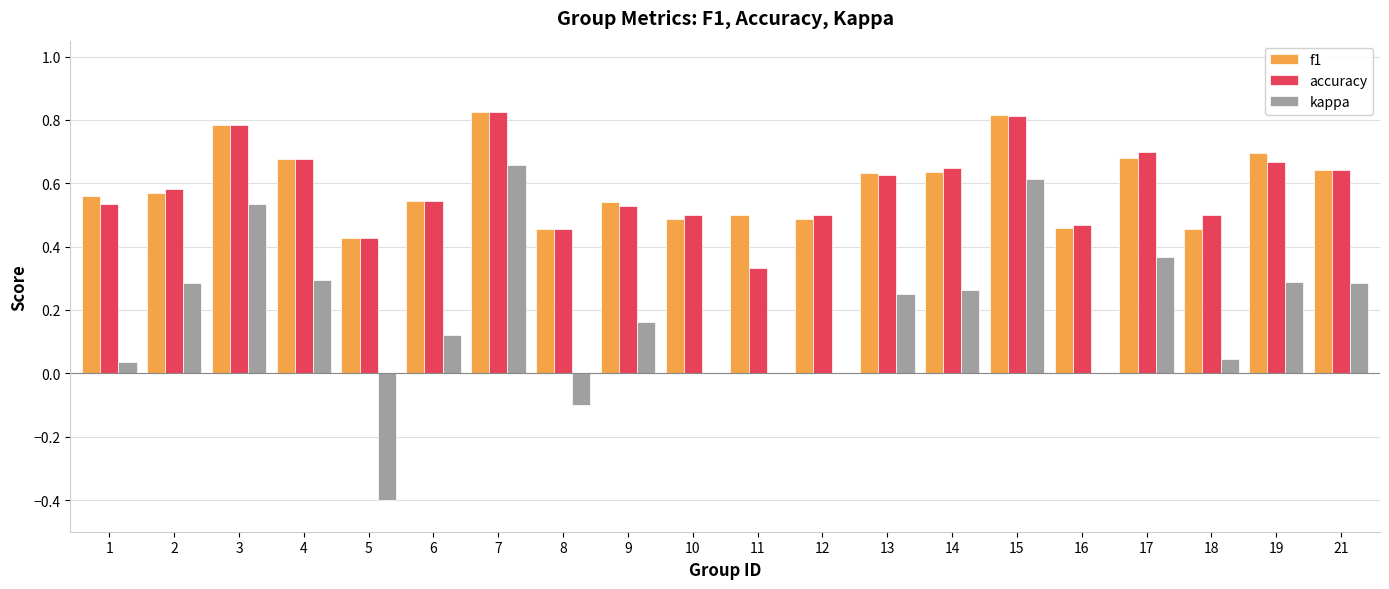

Between 5 and 10, which series saw the biggest shift?

kappa